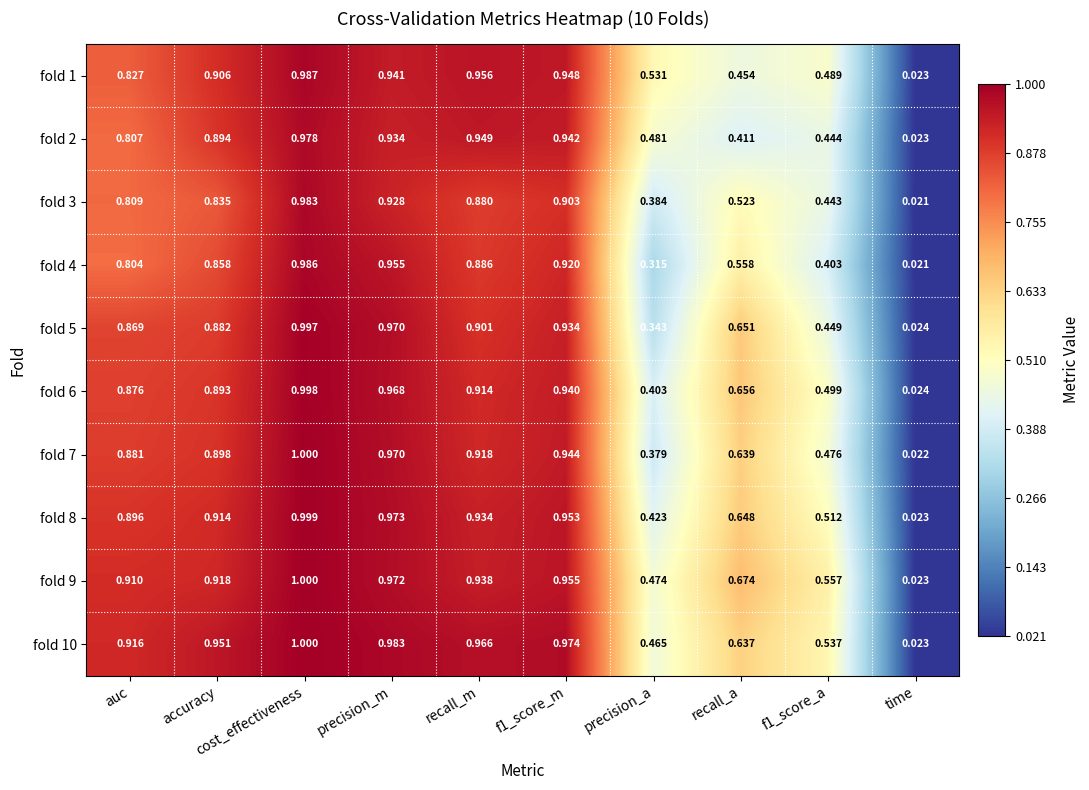

At which category does the chart reach its minimum across all series?

time